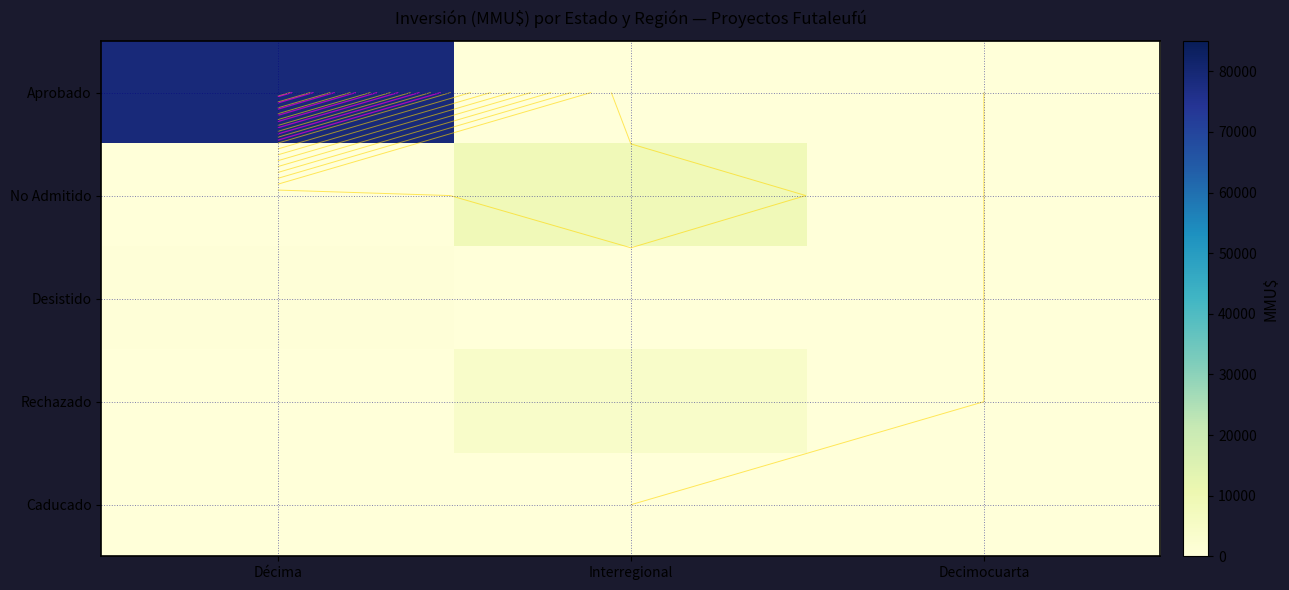

Is it true that Caducado equals 113 at Interregional?

False